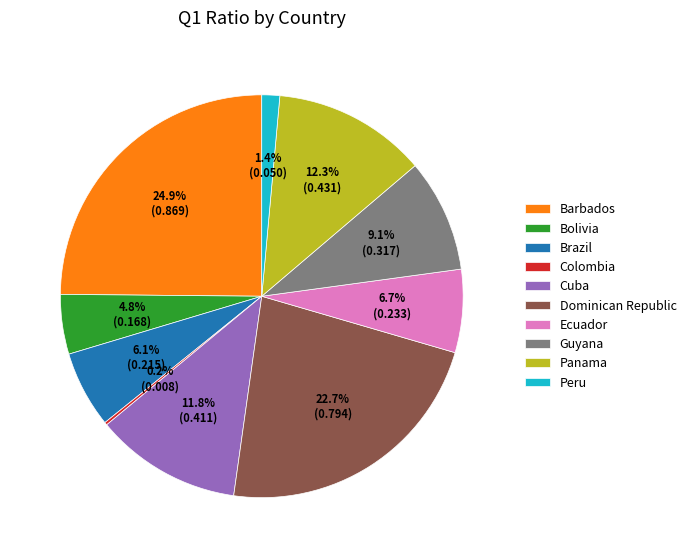

Between Guyana and Bolivia, which is larger?

Guyana